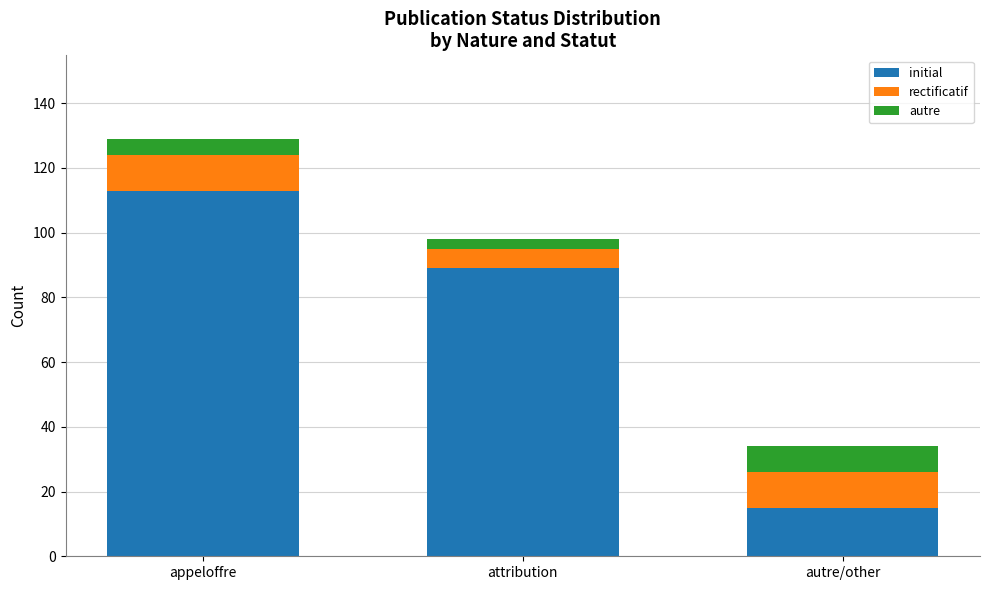

What is the total value across all series at appeloffre?

129